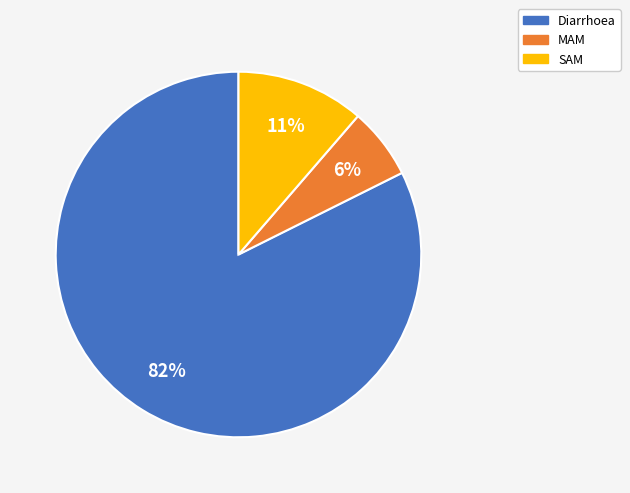

Is the sum of SAM and Diarrhoea greater than half?

Yes